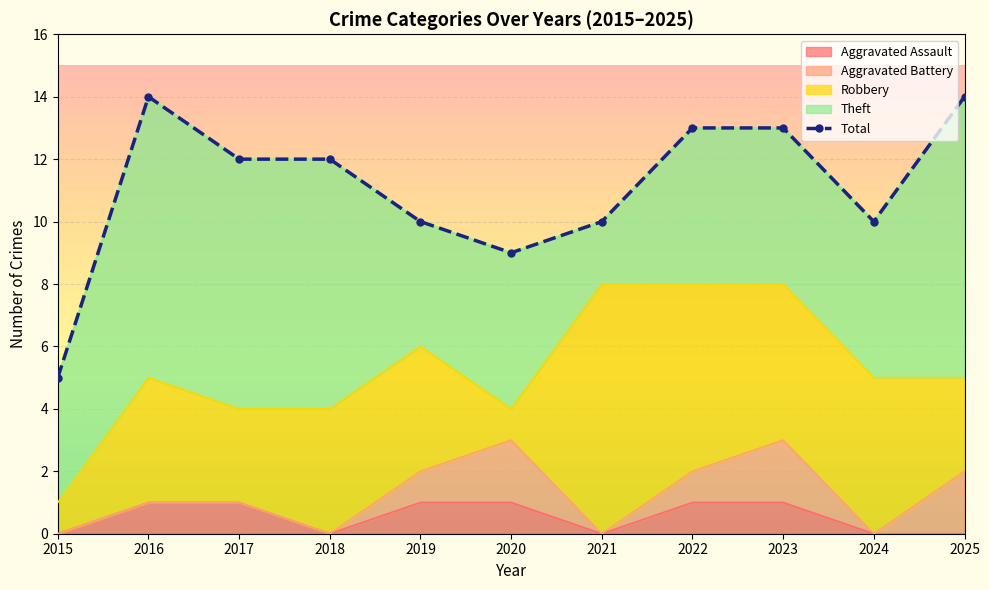

True or false: the data shows 14 at 2016.

True